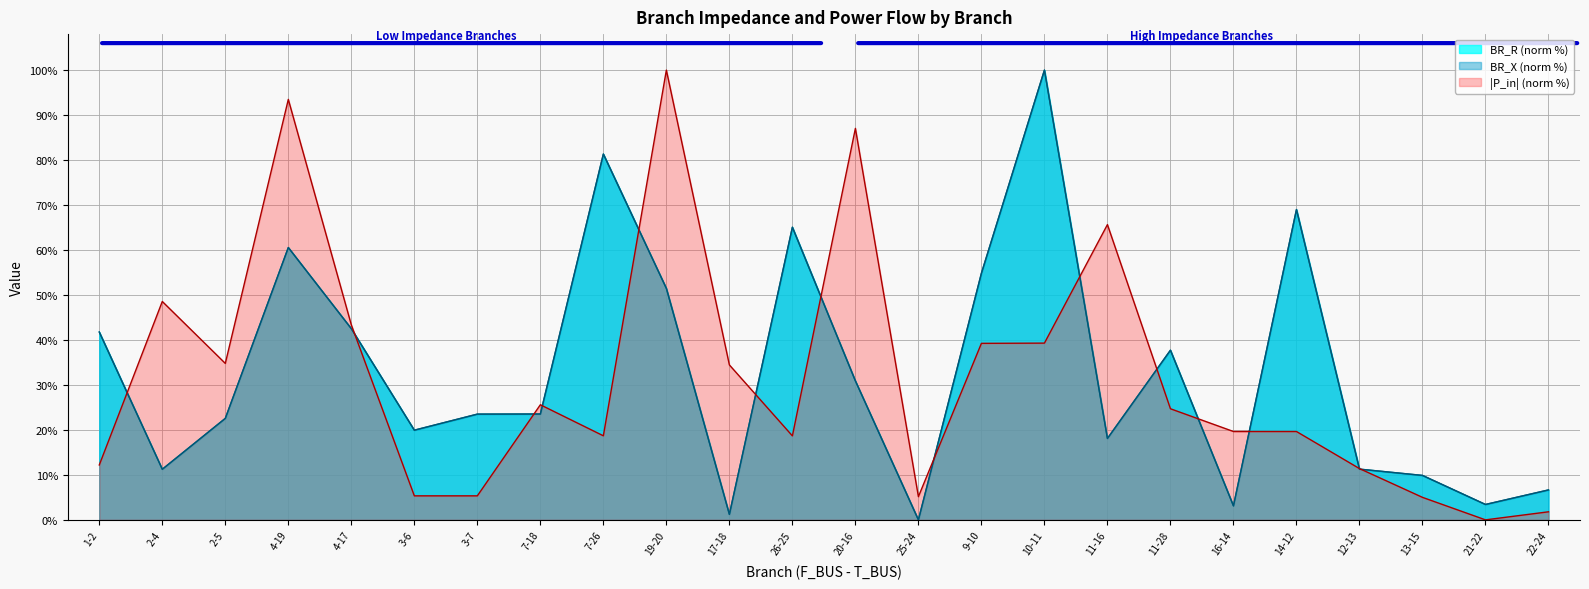

Which series changed the most between 25-24 and 16-14?

P_in